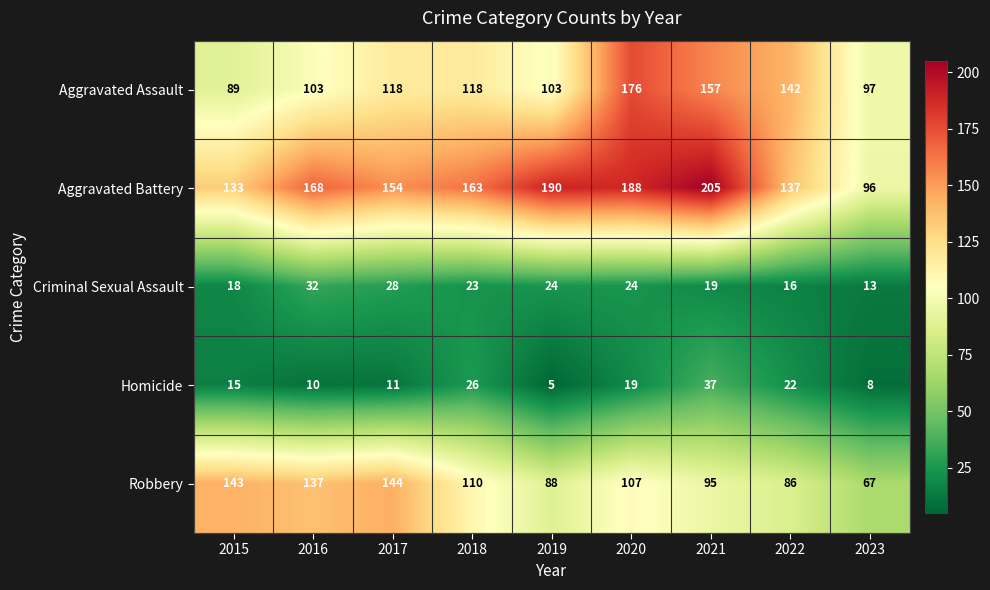

The Homicide series shows 26 at 2018. True or false?

True